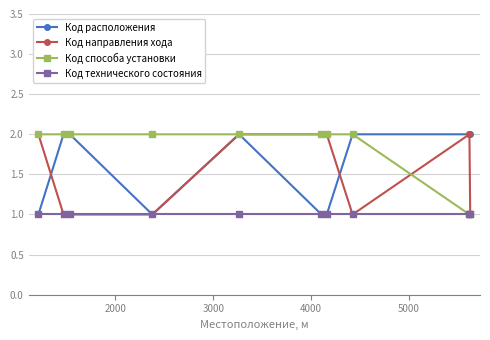

What is the value of the Код технического состояния point at the 7th from the left?

1